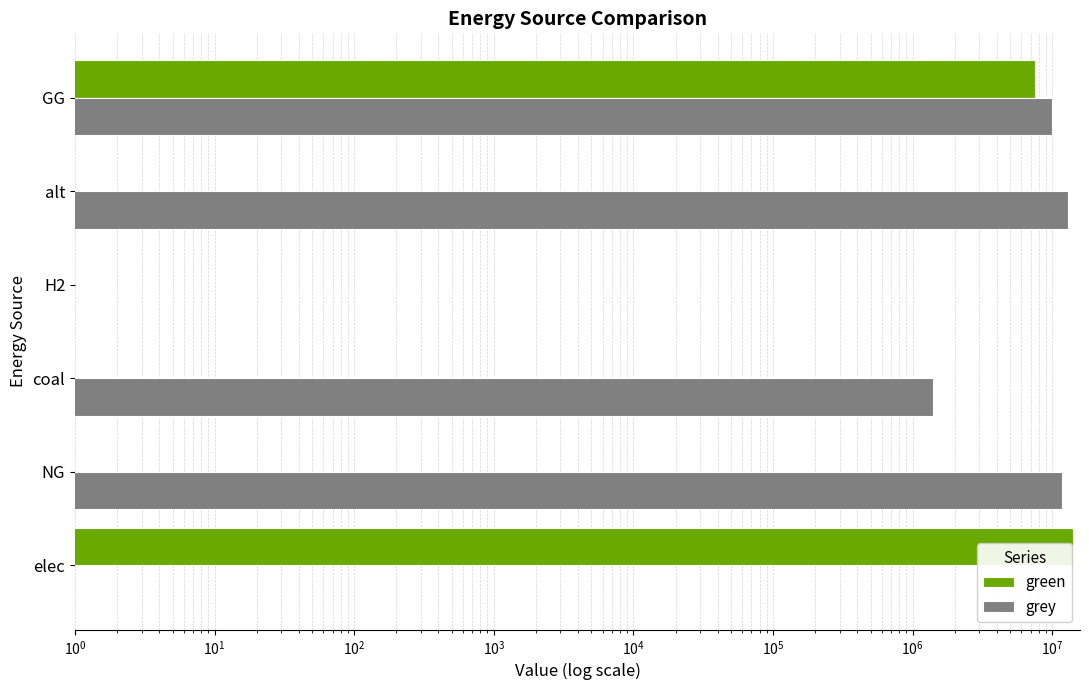

Are the bars horizontal?

Yes